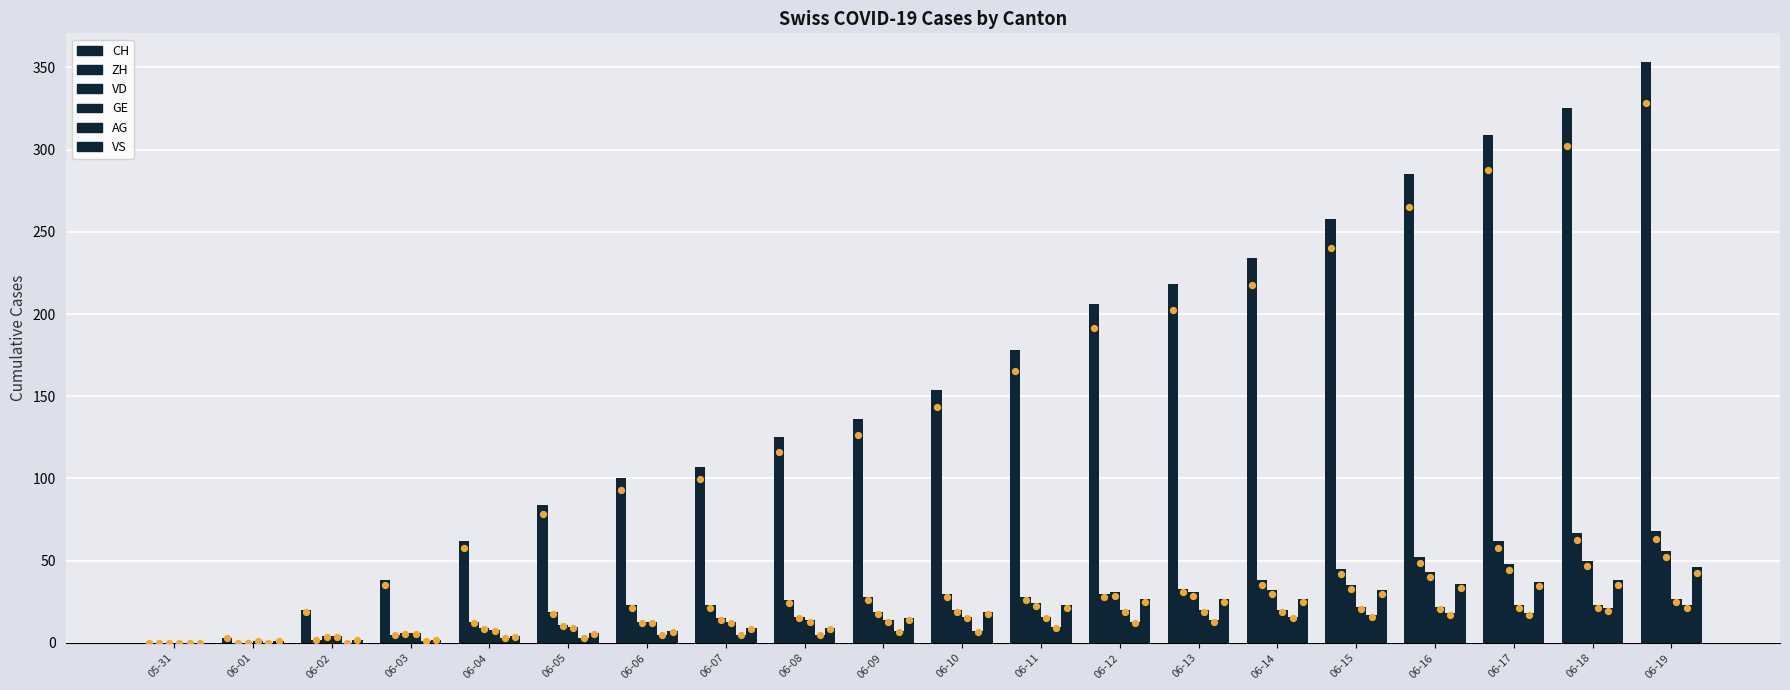

Which series reaches the minimum Y coordinate?

CH